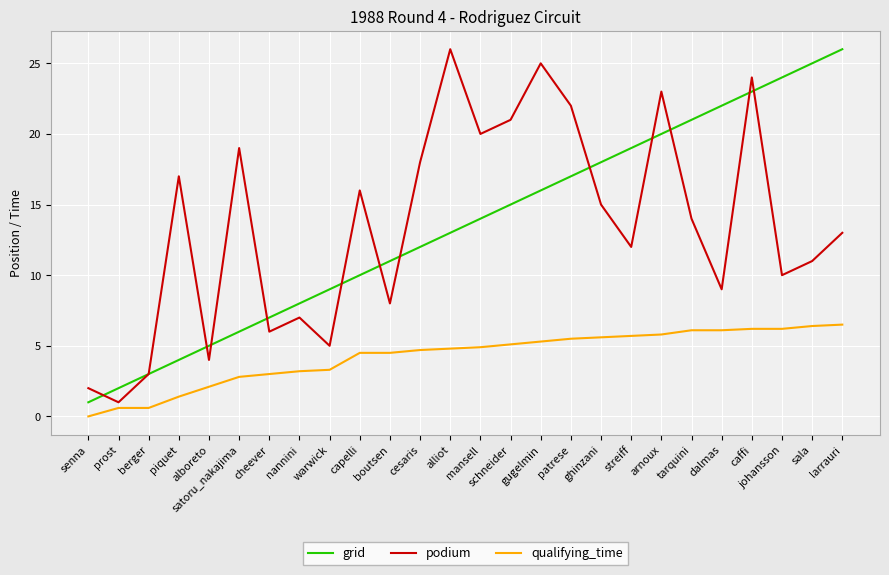

What is the spread (max minus min) of values at patrese?

16.5